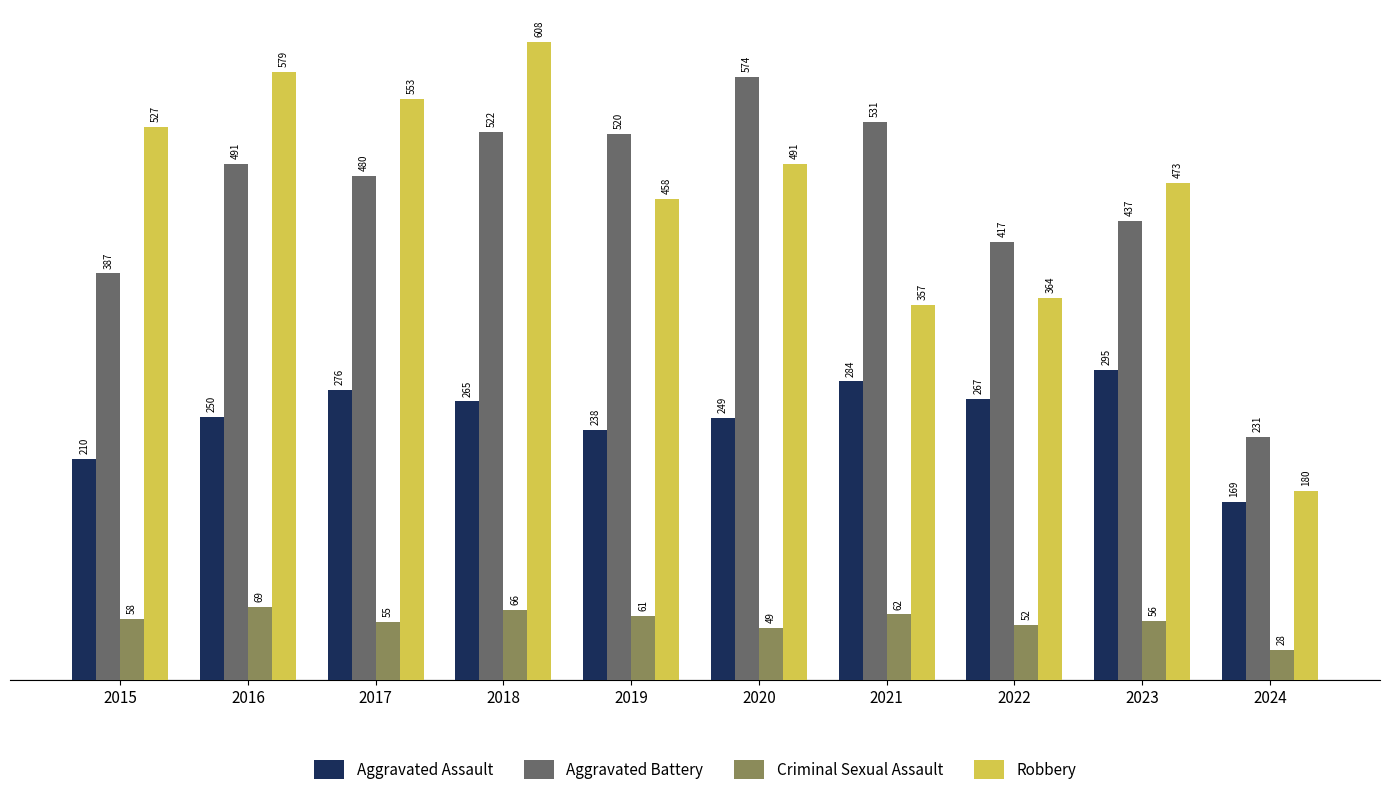

What is the value of the Criminal Sexual Assault bar at the 6th from the left?

49